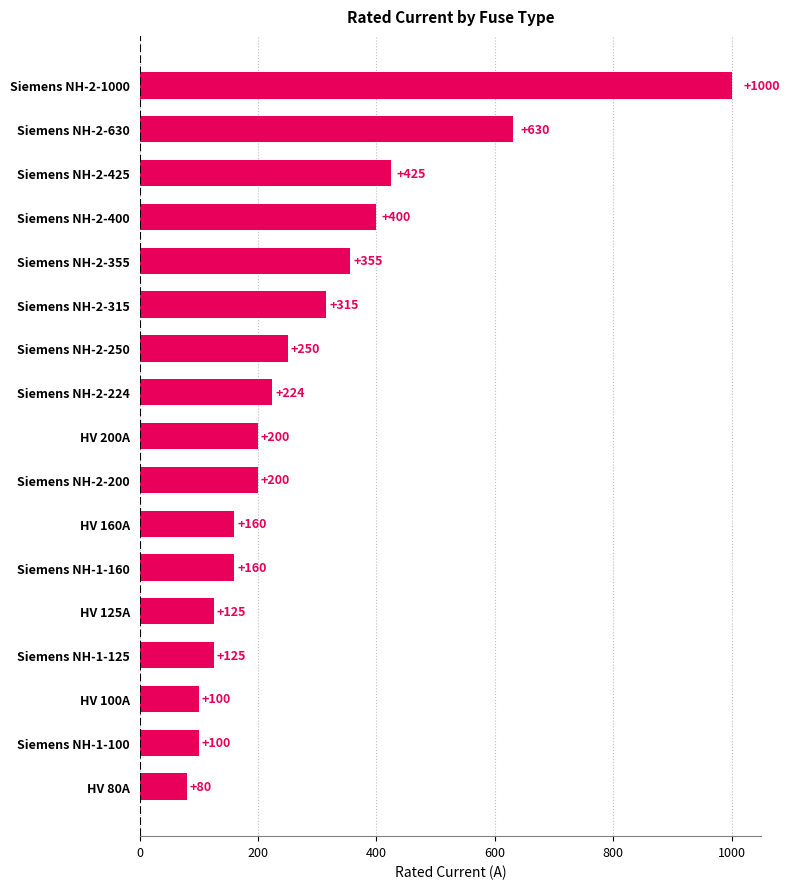

Between Siemens NH-2-224 and HV 125A, which is larger?

Siemens NH-2-224